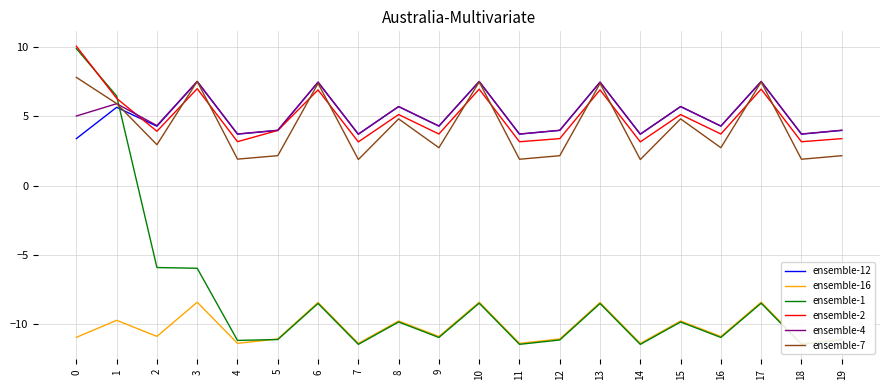

Does the chart display data point markers on the line(s)?

No